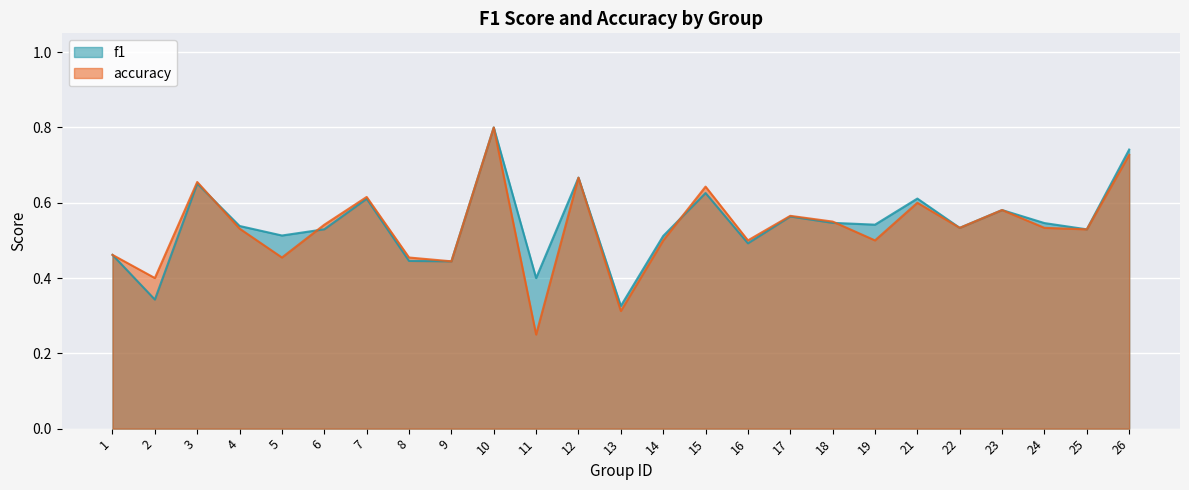

How many lines are shown in the chart?

2